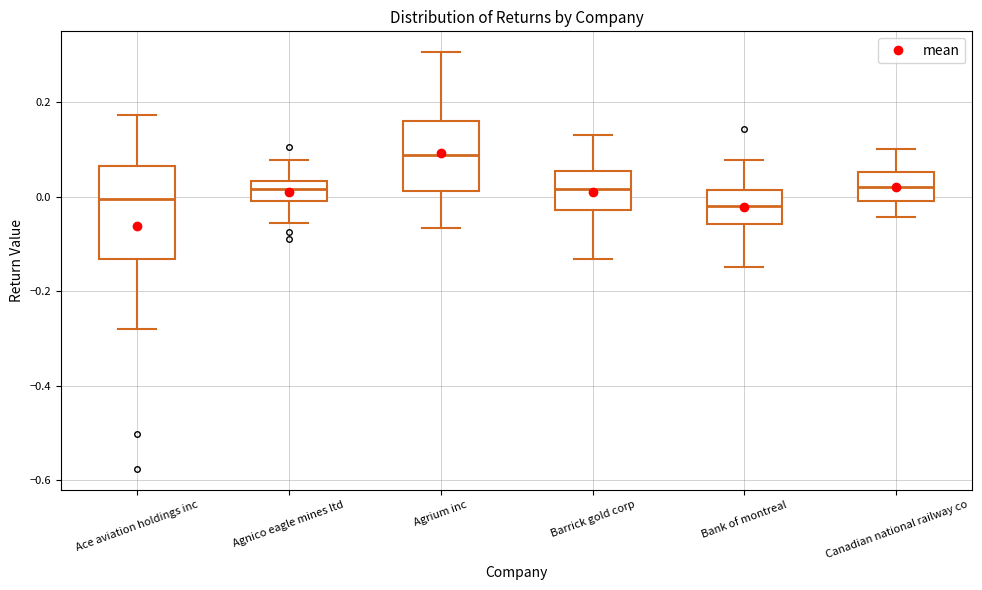

Comparing the boxes themselves (not the whiskers), which one is the tallest?

Ace aviation holdings inc